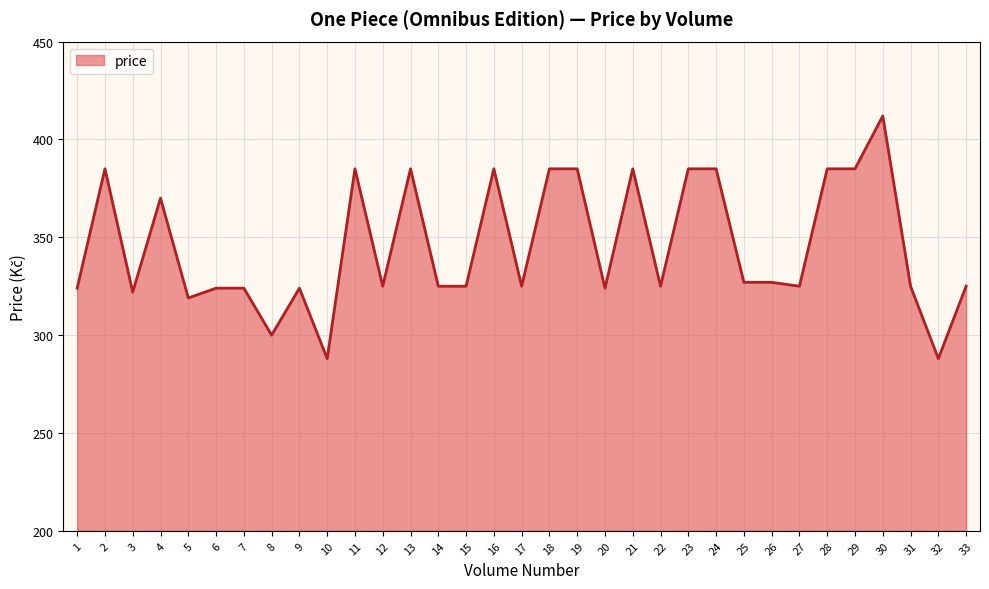

The chart shows a value of 385 at 11. True or false?

True